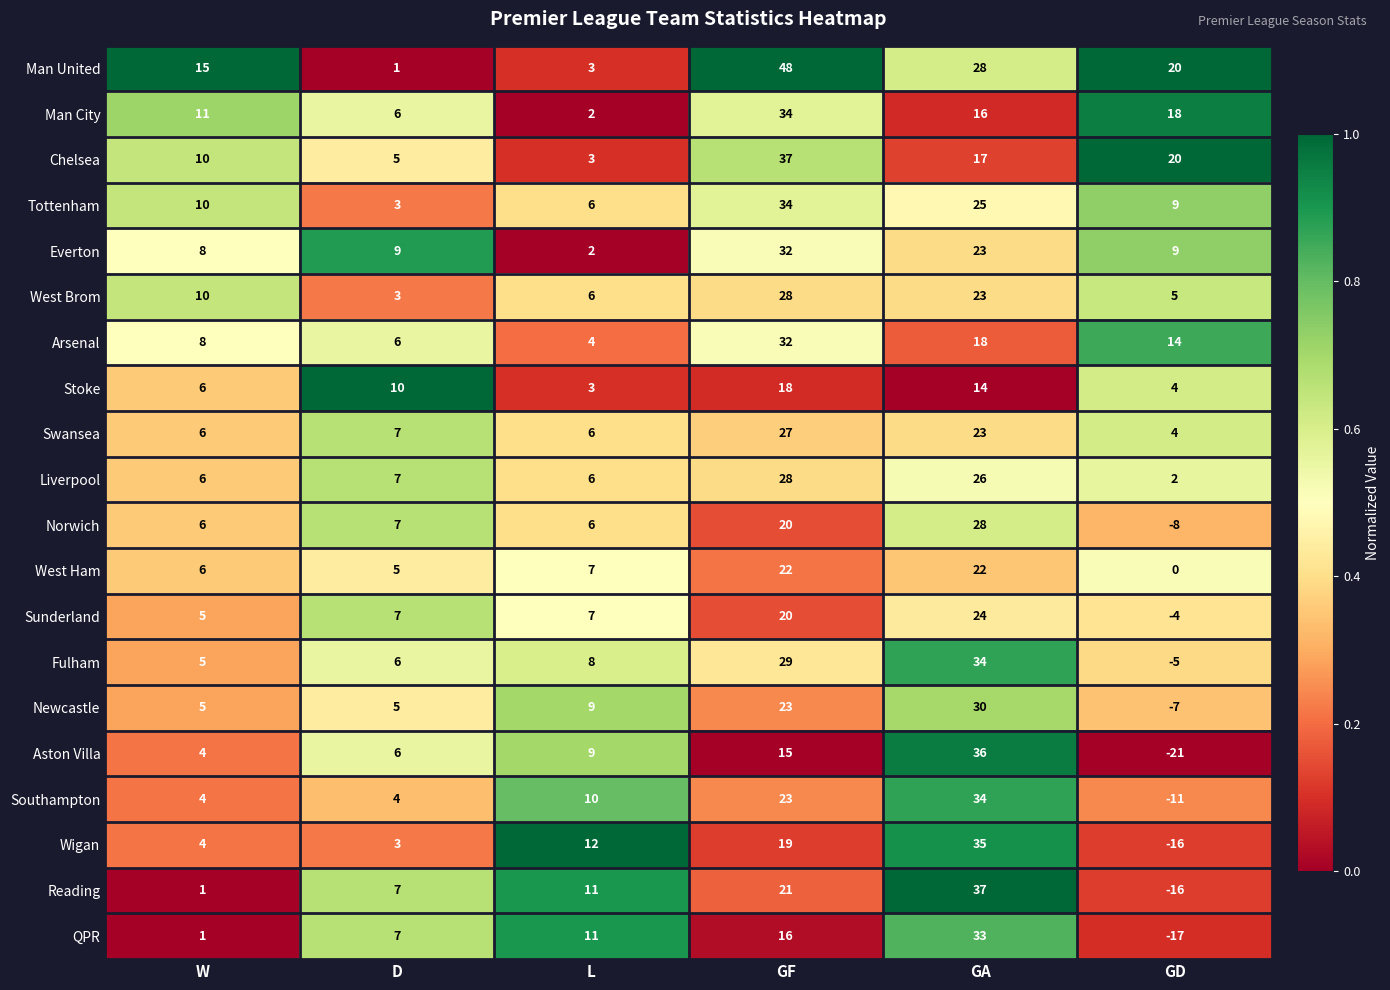

What is the total value across all series at L?

131